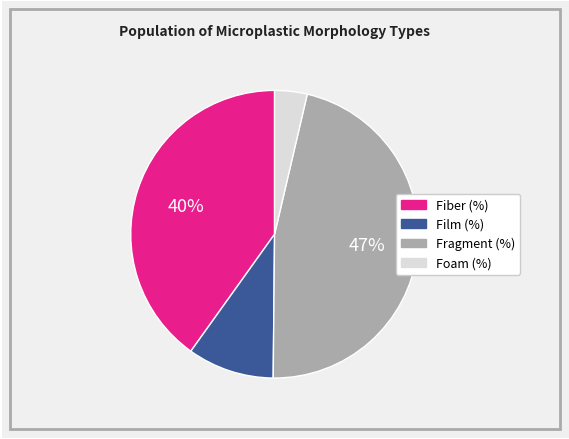

Is there any slice that represents more than half of the pie?

No